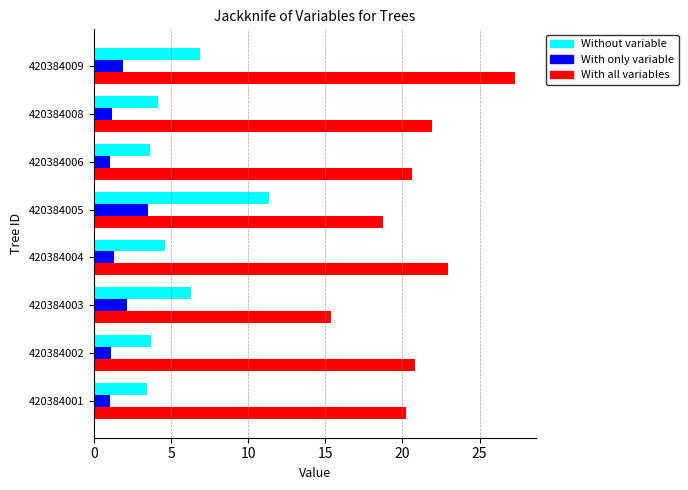

How many data points in With all variables are above 20?

6